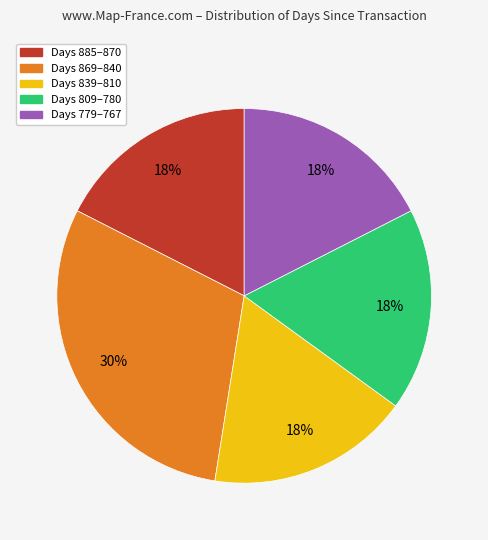

How many segments does this pie chart have?

5